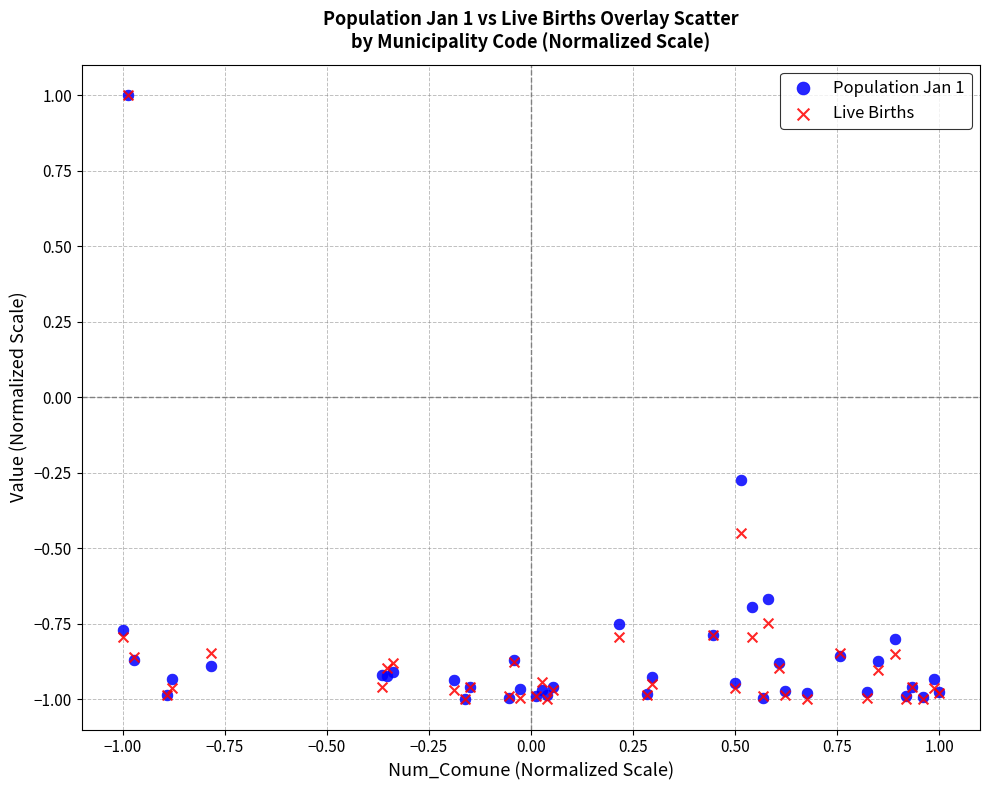

What are all the series names shown in the legend?

Population Jan 1, Live Births